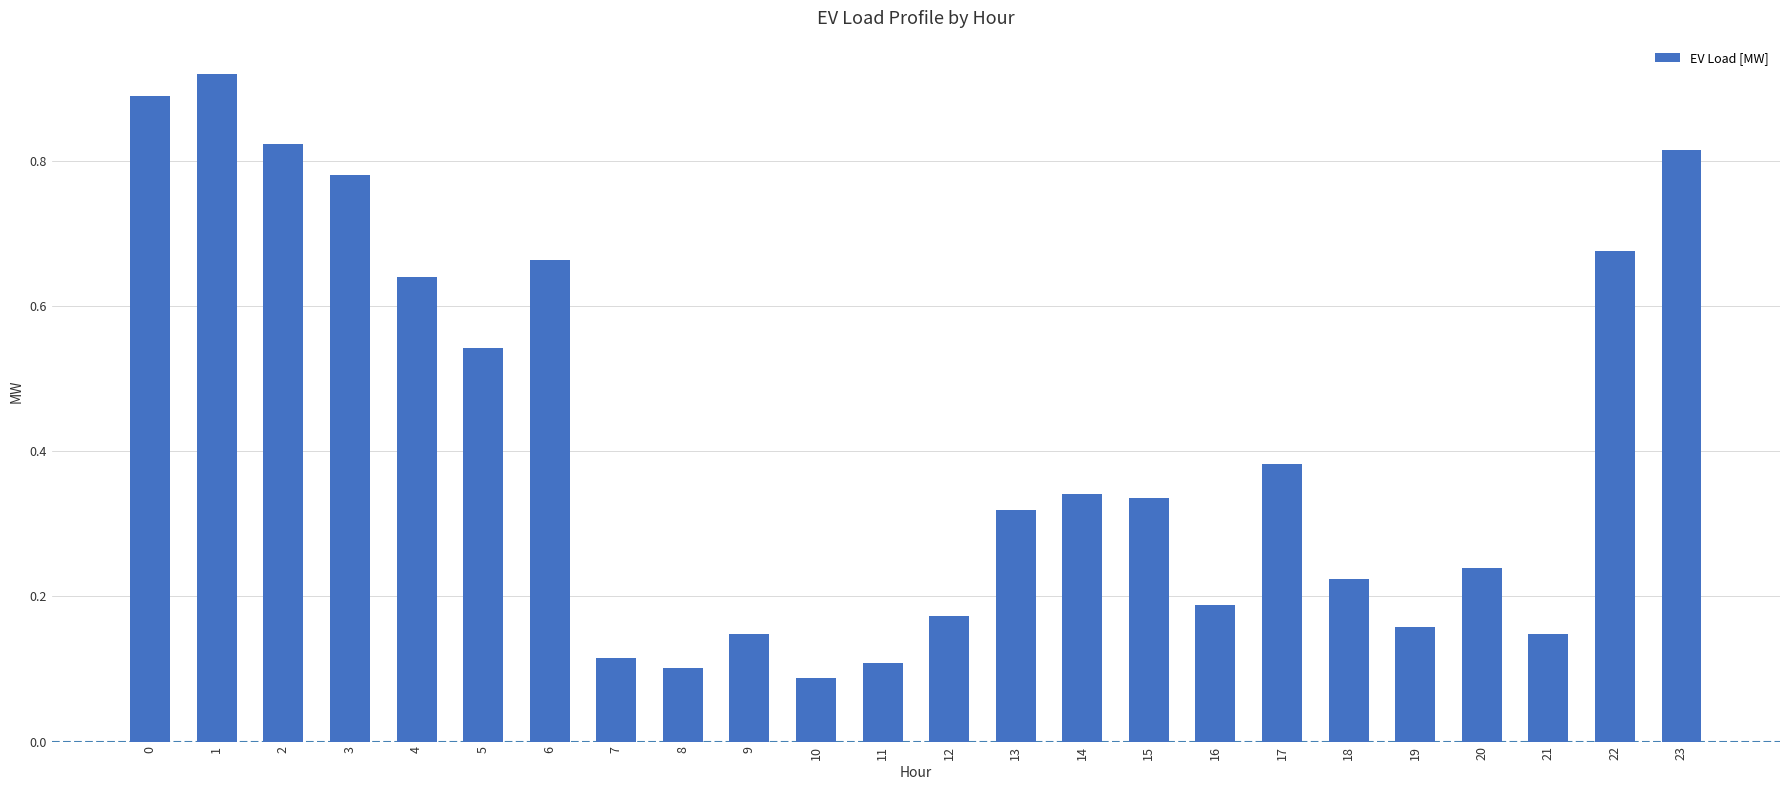

What is the sum of all values?

9.8